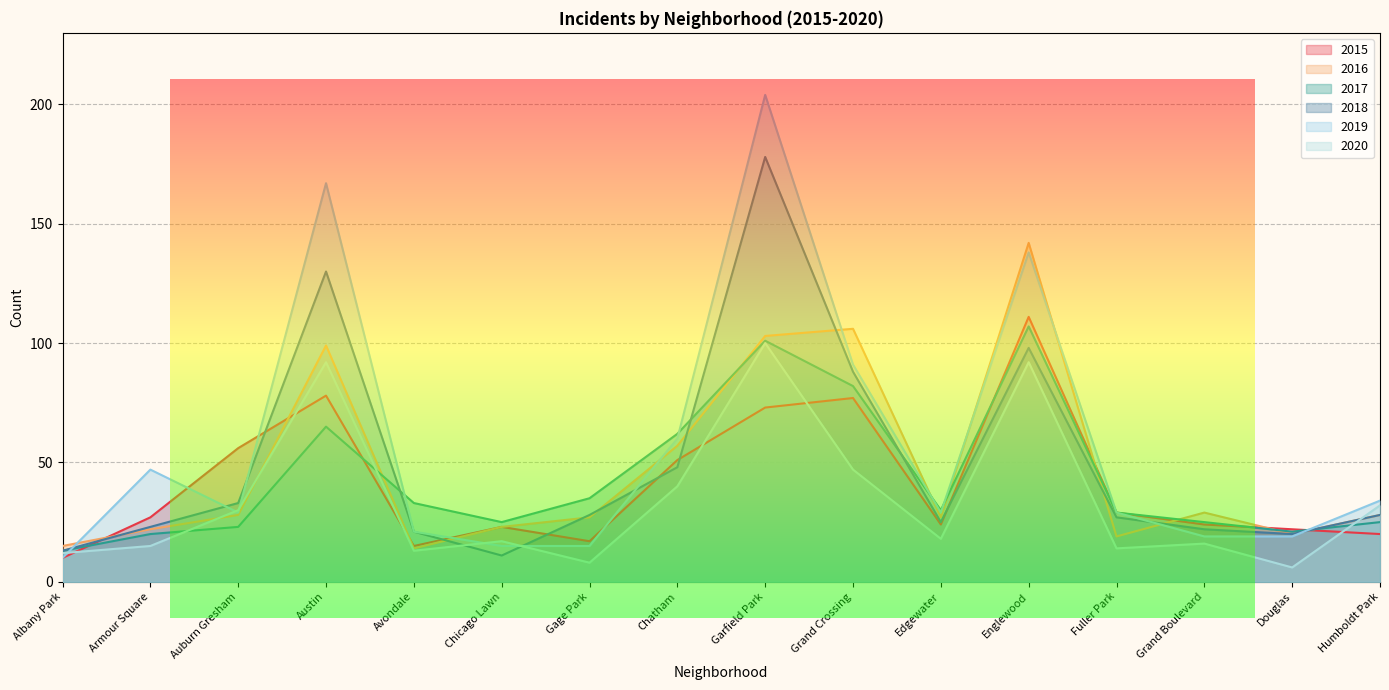

At how many categories does at least one series exceed 127?

3